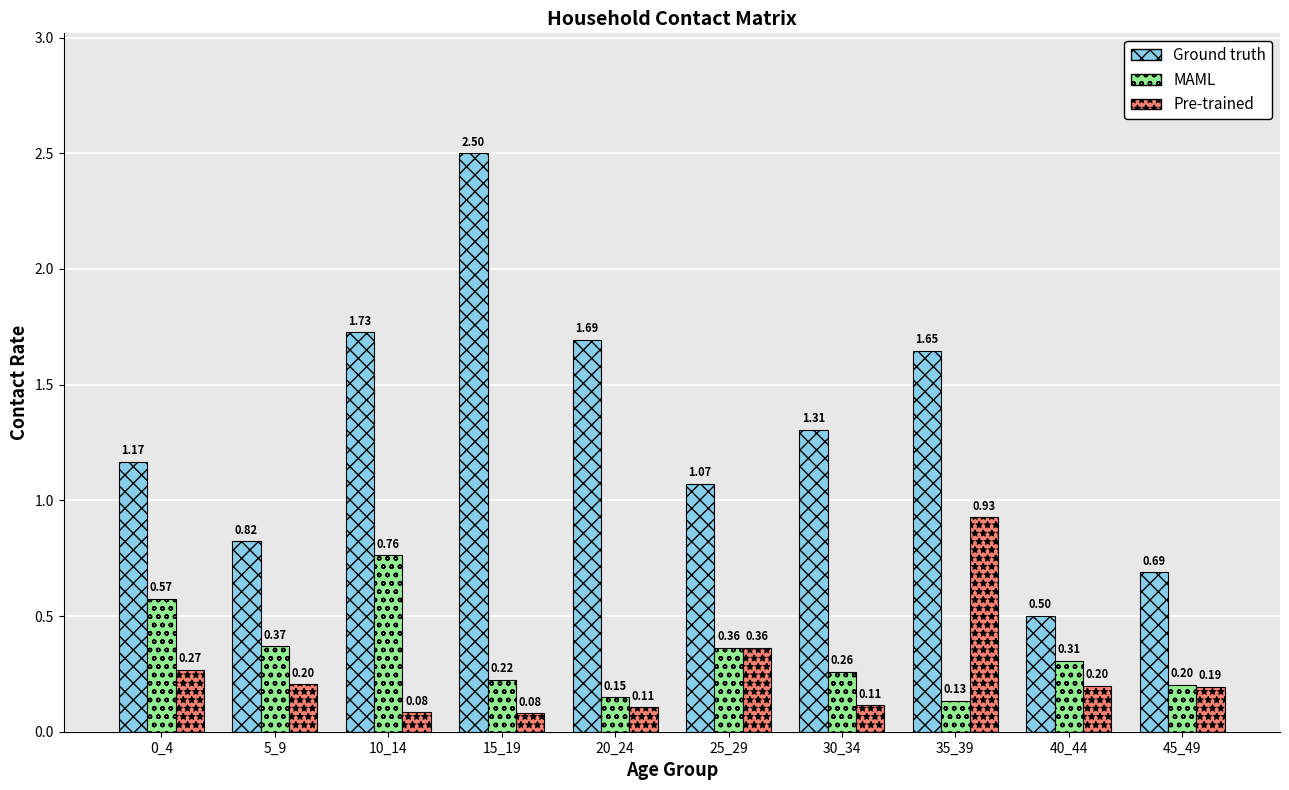

At how many categories does at least one series exceed 2?

1